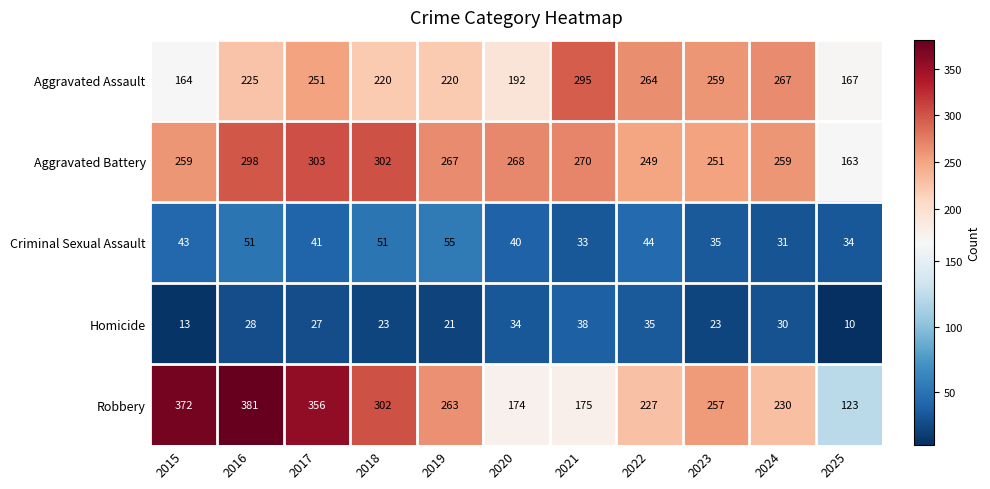

At which category is the sum across all series the highest?

2016